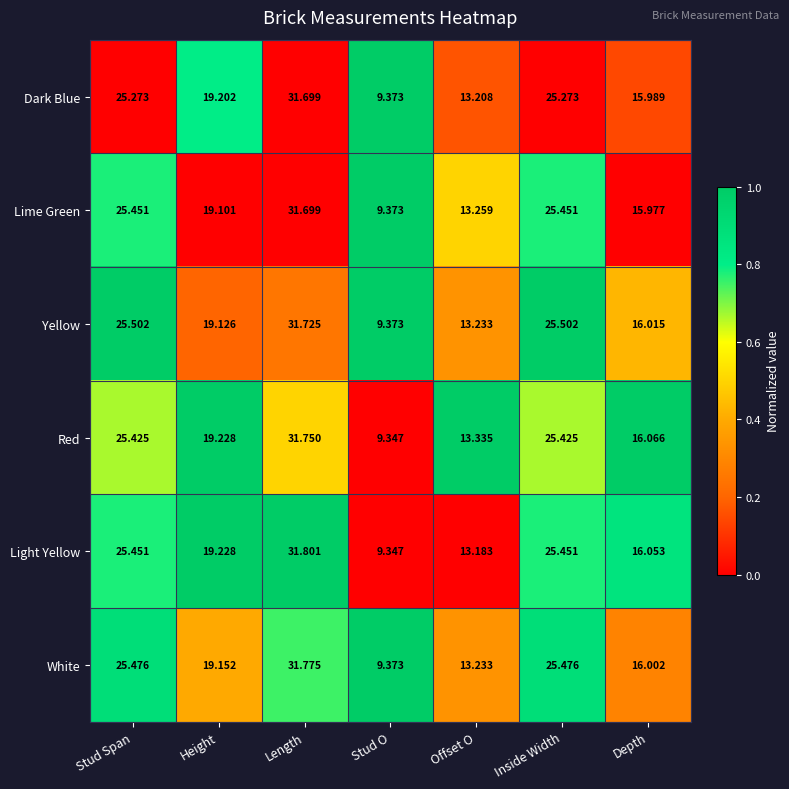

At which label does White reach its minimum?

Stud O